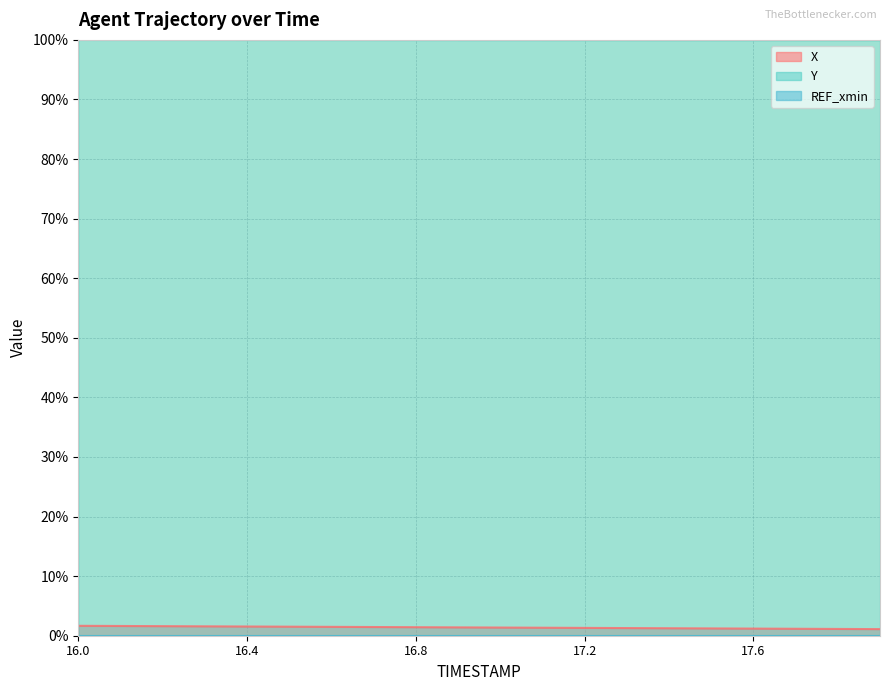

True or false: X and Y cross at least once.

False